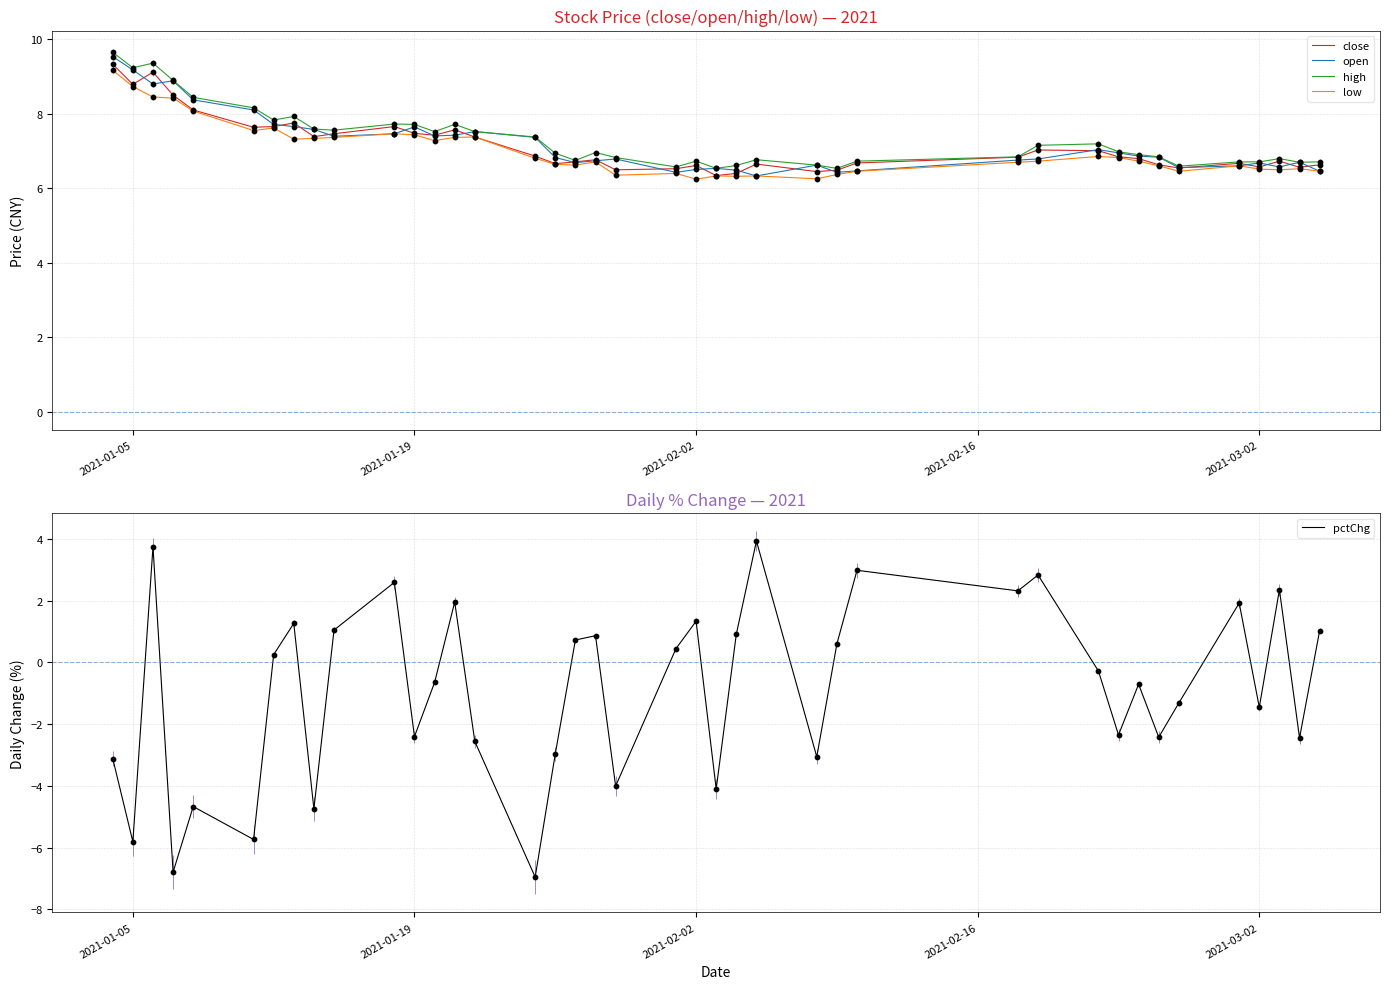

Which series contains the lowest Y value?

pctChg